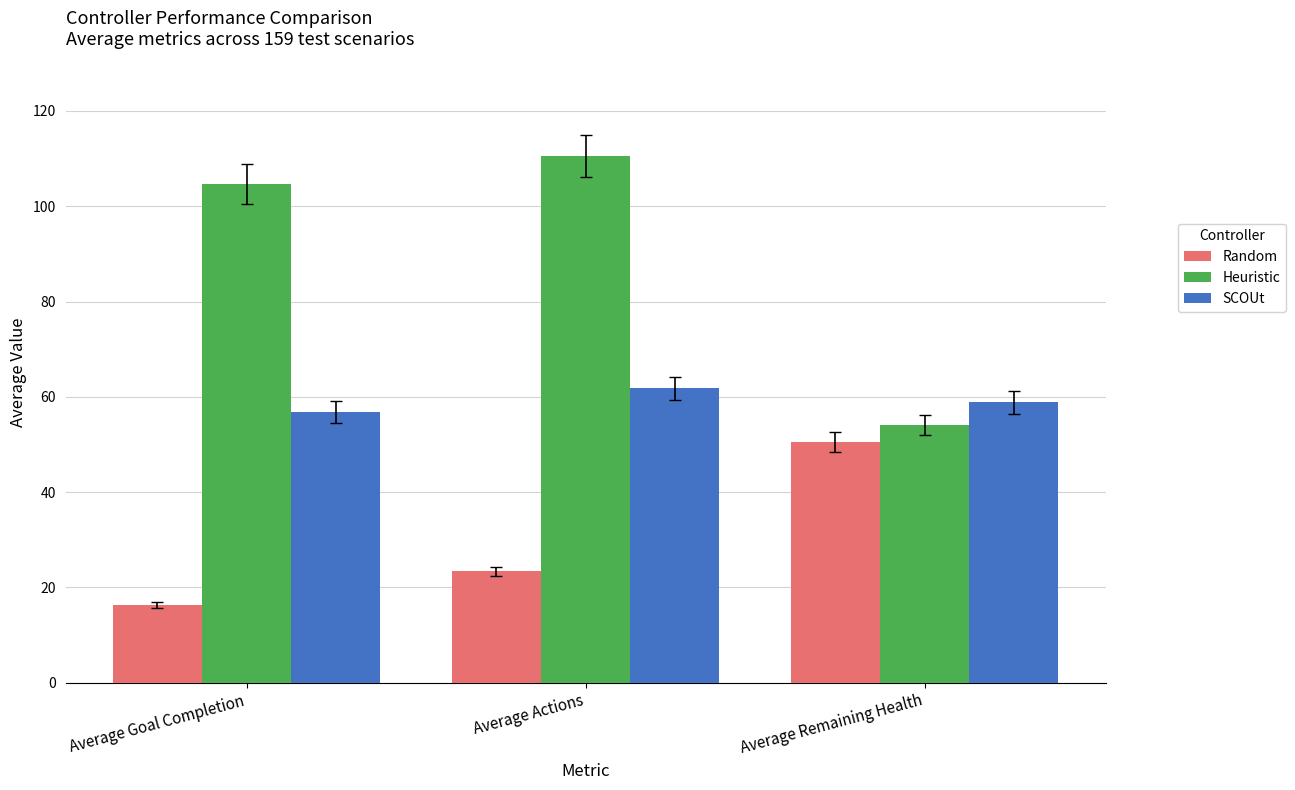

At how many categories does at least one series exceed 17?

3